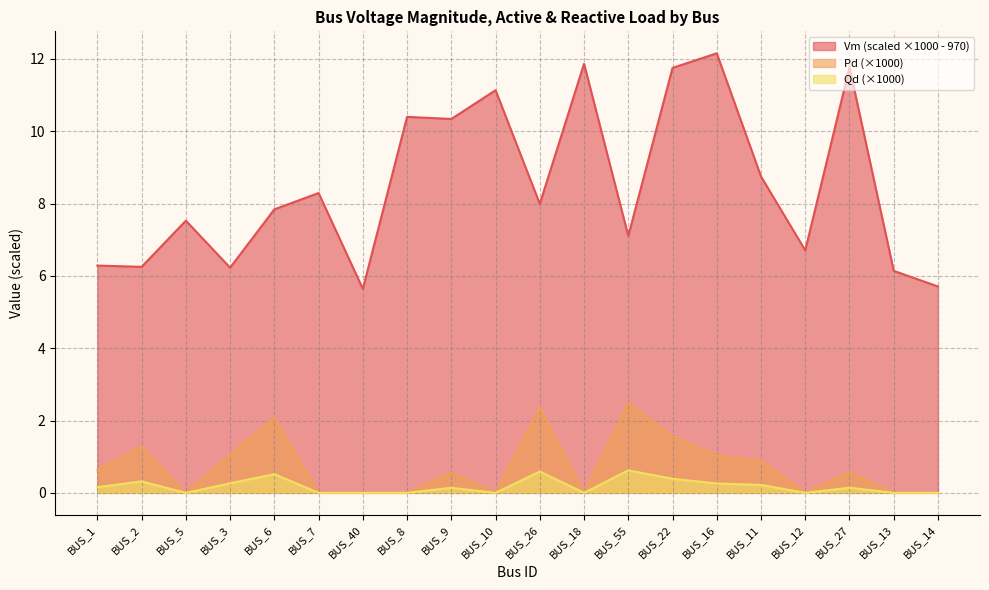

Which series has the largest range (max minus min)?

Vm (scaled ×1000 - 970)